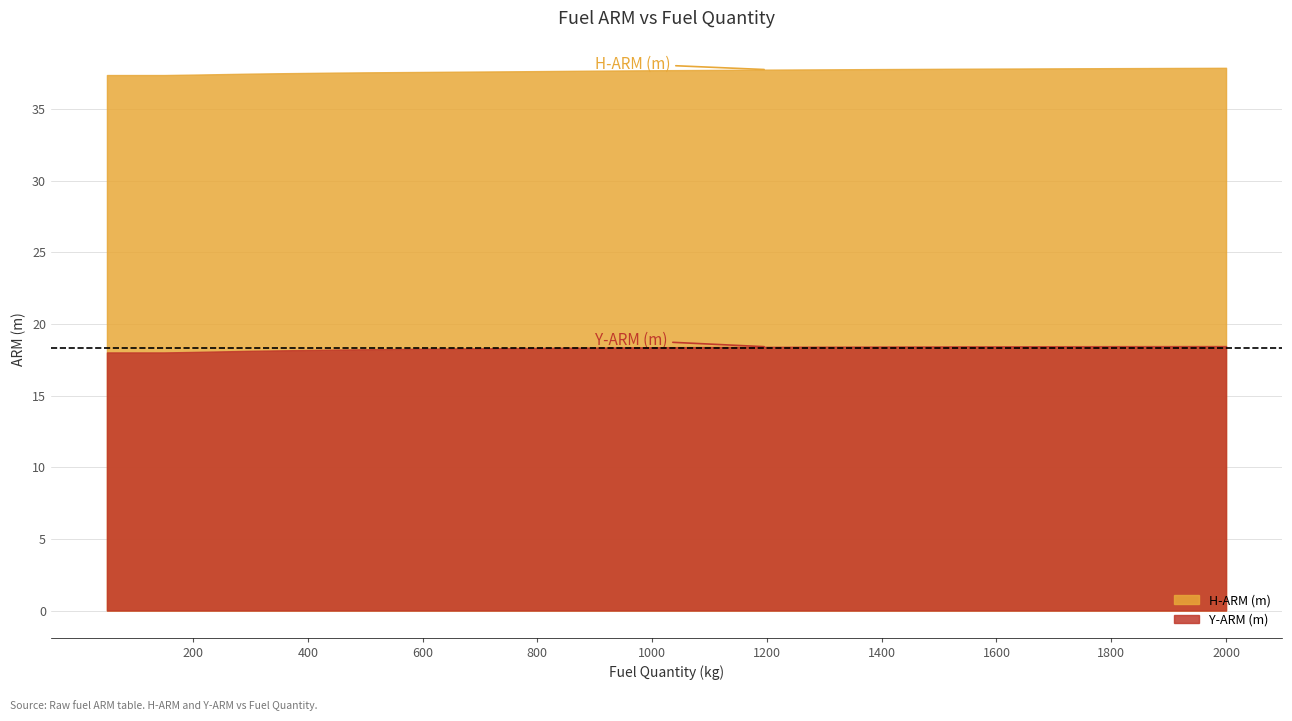

How many lines are shown in the chart?

2